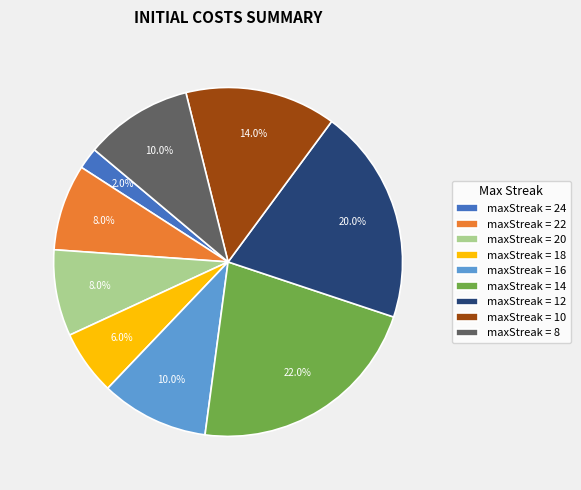

Count the number of slices in the pie.

9